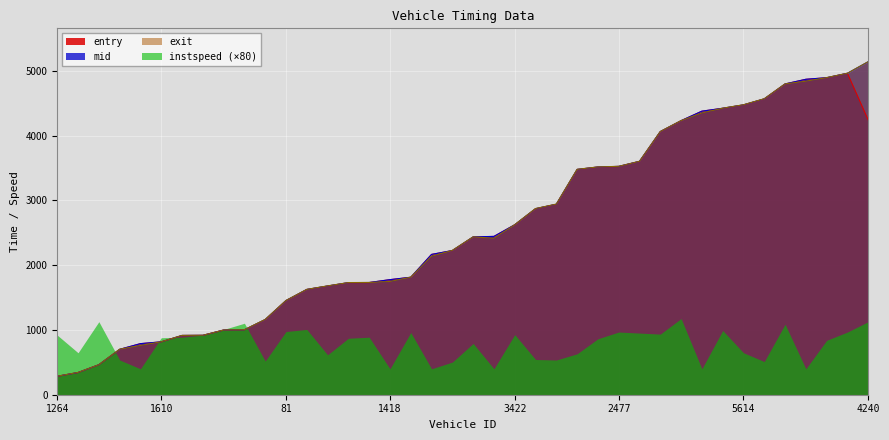

At which category does the chart reach its peak across all series?

4240